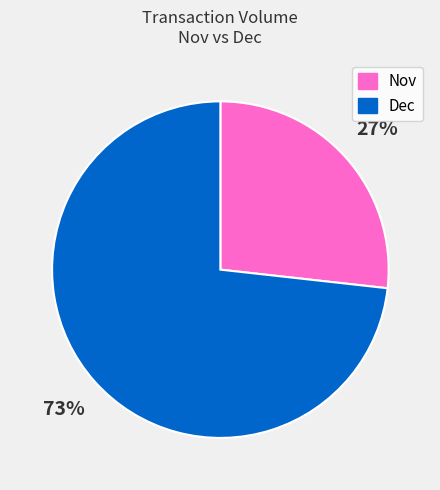

Approximately how many times larger is the value at Dec compared to Nov?

2.7